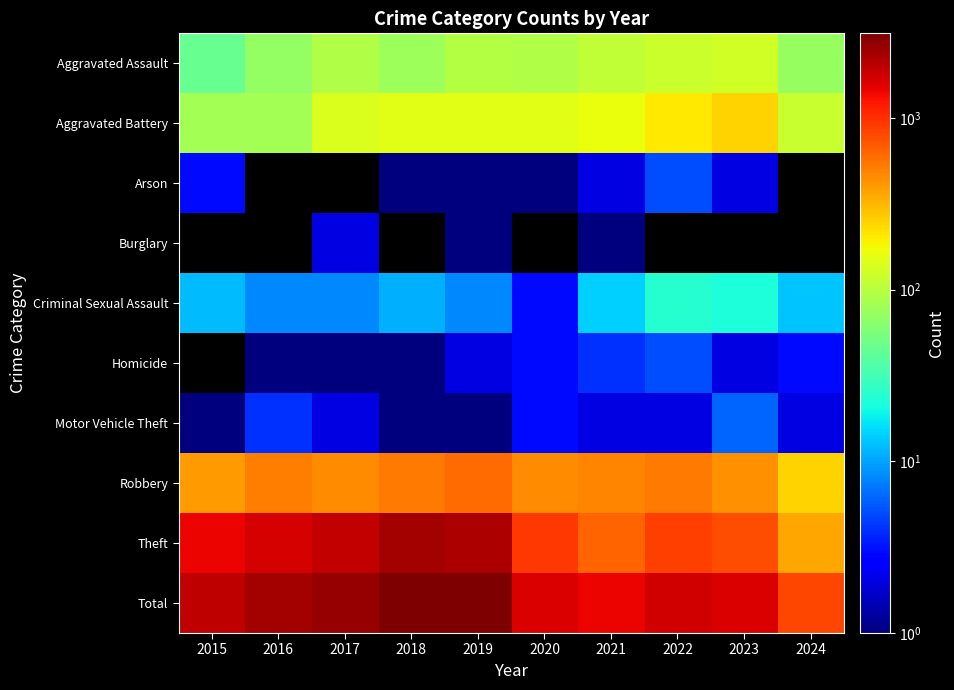

What is the sum of all Aggravated Assault values?

914.0